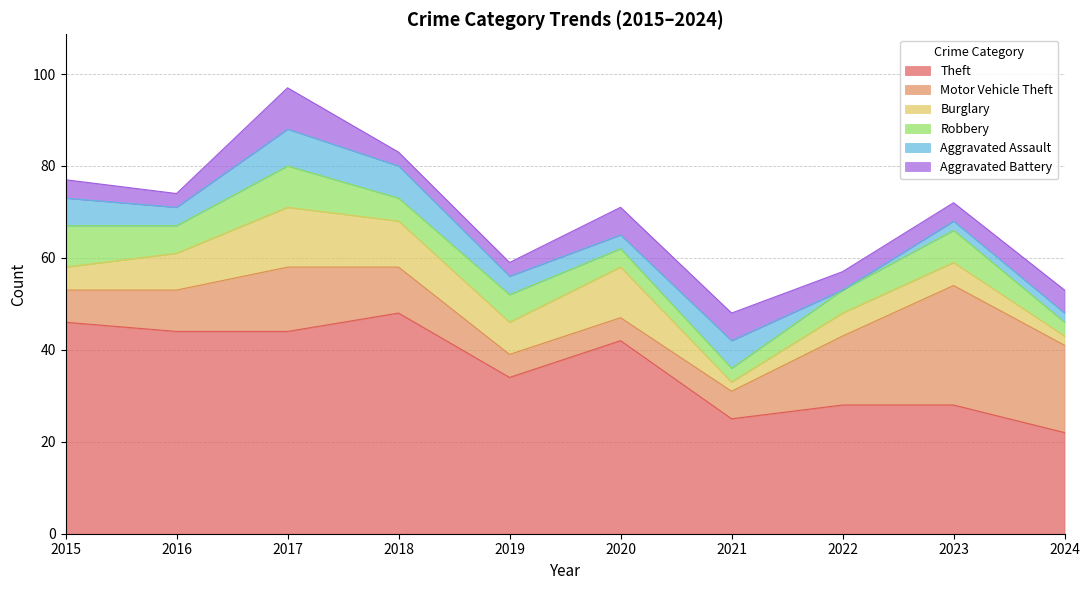

Reading left to right, transcribe all the data shown in this chart.

Theft: 2015=46	2016=44	2017=44	2018=48	2019=34	2020=42	2021=25	2022=28	2023=28	2024=22
Motor Vehicle Theft: 2015=7	2016=9	2017=14	2018=10	2019=5	2020=5	2021=6	2022=15	2023=26	2024=19
Burglary: 2015=5	2016=8	2017=13	2018=10	2019=7	2020=11	2021=2	2022=5	2023=5	2024=2
Robbery: 2015=9	2016=6	2017=9	2018=5	2019=6	2020=4	2021=3	2022=5	2023=7	2024=3
Aggravated Assault: 2015=6	2016=4	2017=8	2018=7	2019=4	2020=3	2021=6	2022=0	2023=2	2024=2
Aggravated Battery: 2015=4	2016=3	2017=9	2018=3	2019=3	2020=6	2021=6	2022=4	2023=4	2024=5